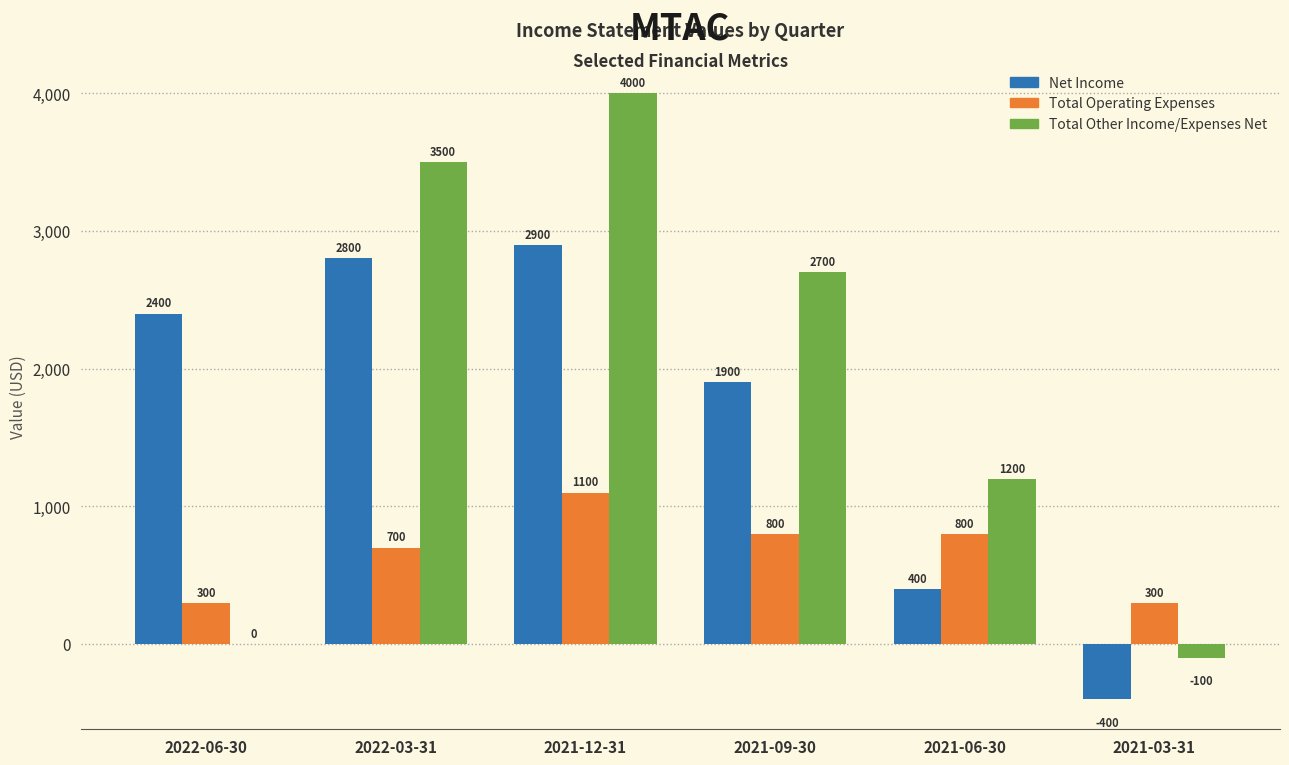

Reading left to right, what are all the values shown in this chart?

Net Income: 2022-06-30=2400	2022-03-31=2800	2021-12-31=2900	2021-09-30=1900	2021-06-30=400	2021-03-31=-400
Total Operating Expenses: 2022-06-30=300	2022-03-31=700	2021-12-31=1100	2021-09-30=800	2021-06-30=800	2021-03-31=300
Total Other Income/Expenses Net: 2022-06-30=0	2022-03-31=3500	2021-12-31=4000	2021-09-30=2700	2021-06-30=1200	2021-03-31=-100